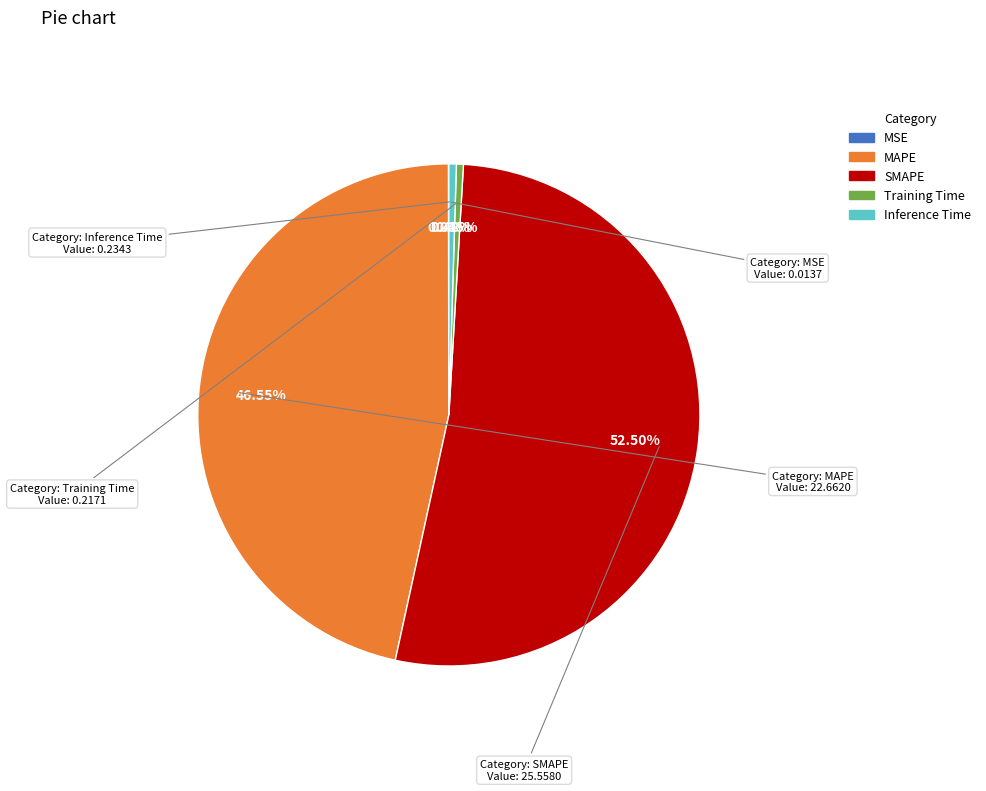

Do Inference Time and SMAPE together represent more than half of the pie?

Yes